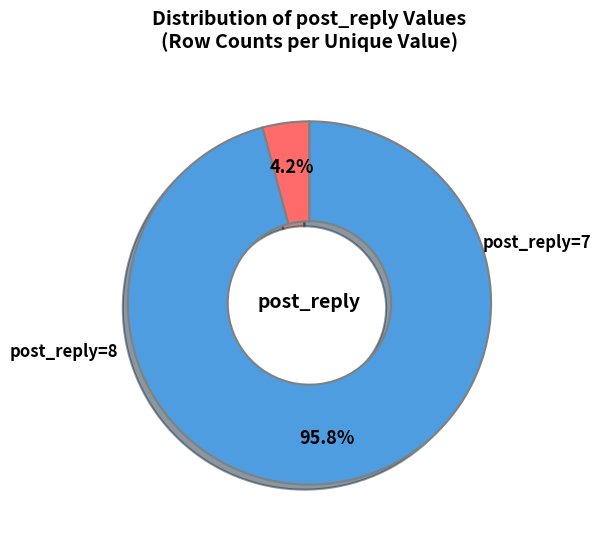

The post_reply=8 slice represents 90% of the pie. True or false?

False